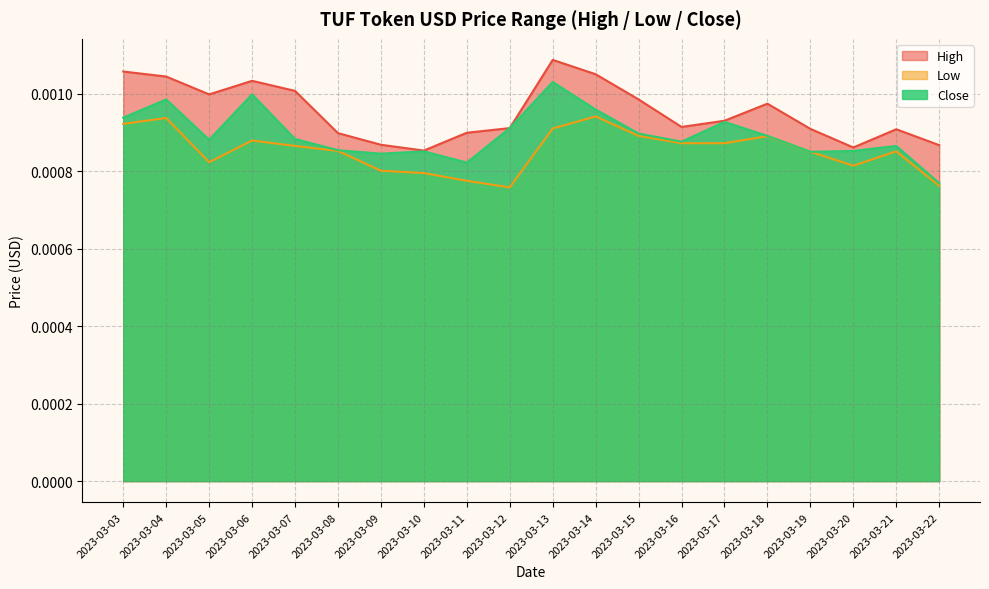

At which category is the sum across all series the highest?

2023-03-13